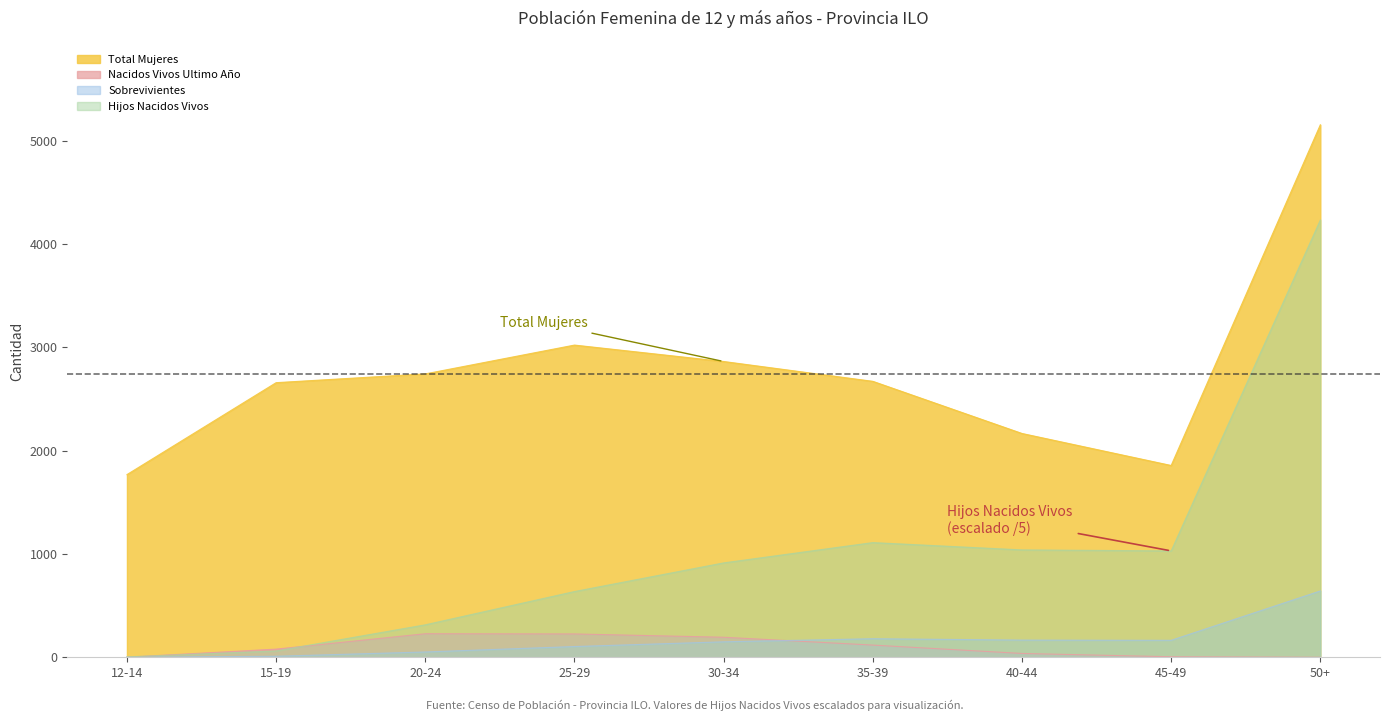

True or false: Hijos Nacidos Vivos has more than 0 interior local peaks.

True